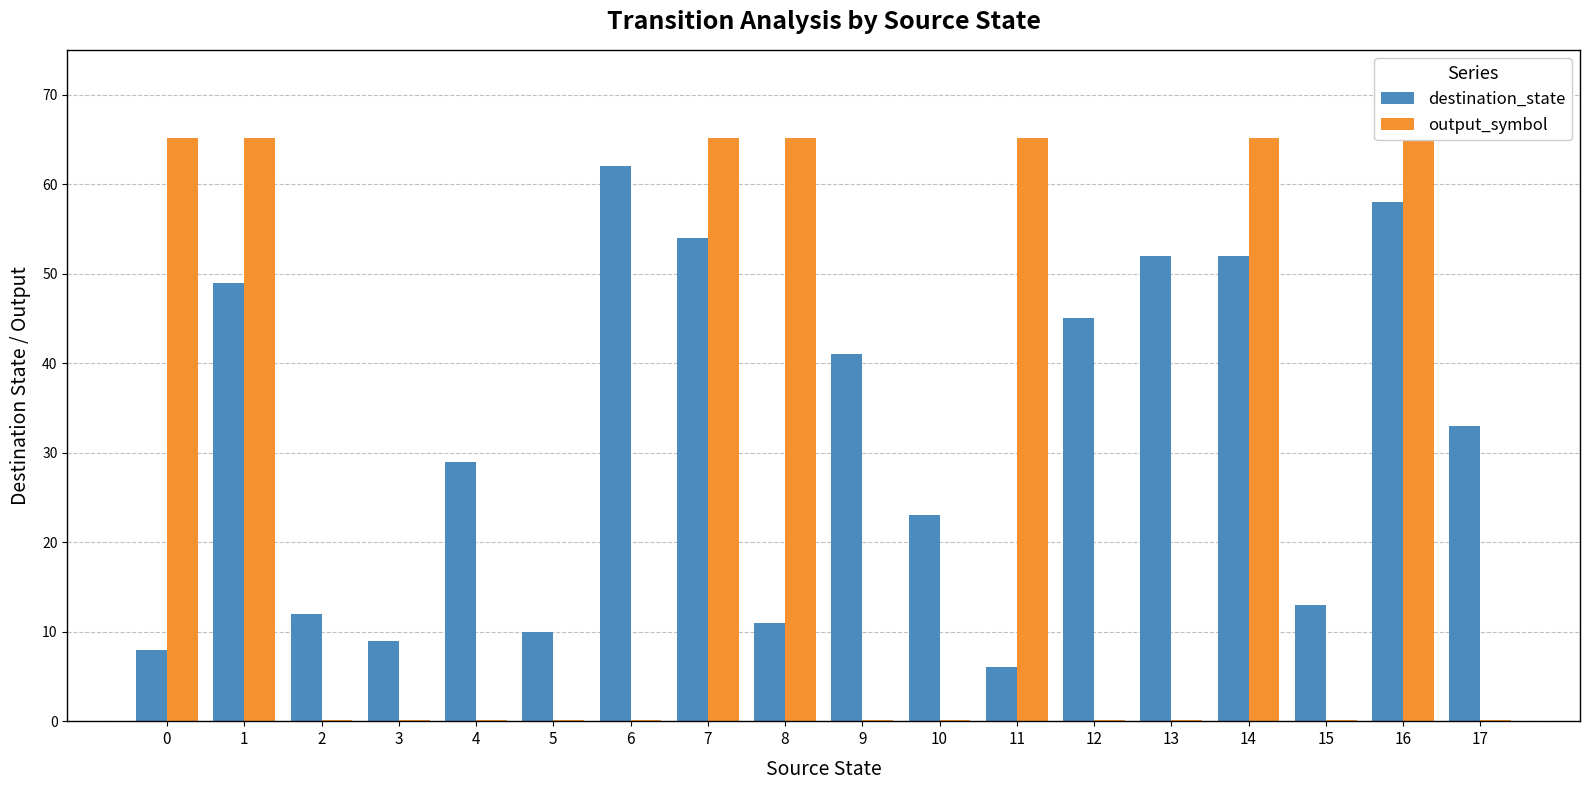

Where is destination_state nearest to the value 34?

17